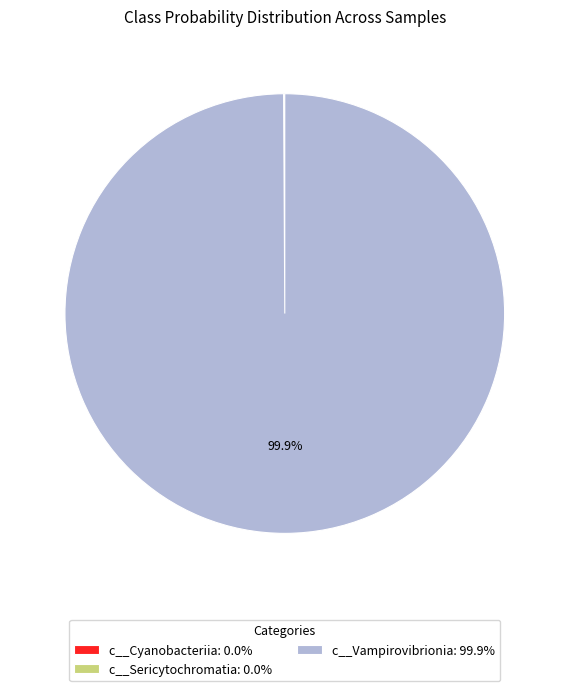

Does any single category account for the majority?

Yes